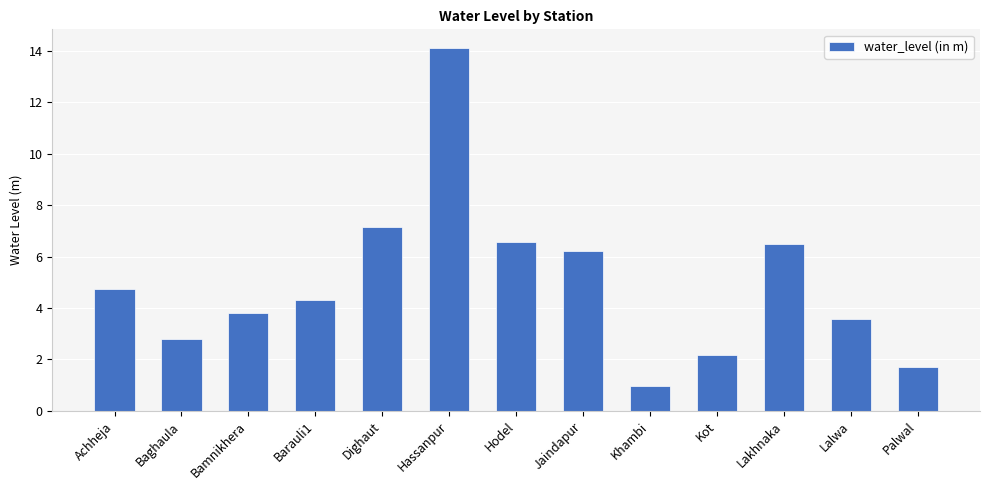

Reading left to right, extract all data points from this chart.

Achheja=4.7	Baghaula=2.8	Bamnikhera=3.8	Barauli1=4.3	Dighaut=7.1	Hassanpur=14.1	Hodel=6.6	Jaindapur=6.2	Khambi=1.0	Kot=2.2	Lakhnaka=6.5	Lalwa=3.6	Palwal=1.7